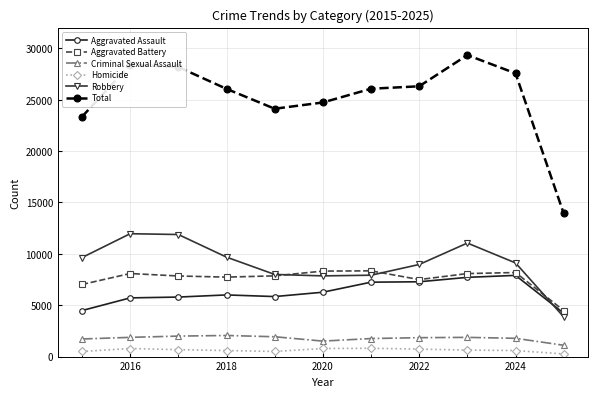

True or false: Robbery has more than 0 interior local peaks.

True